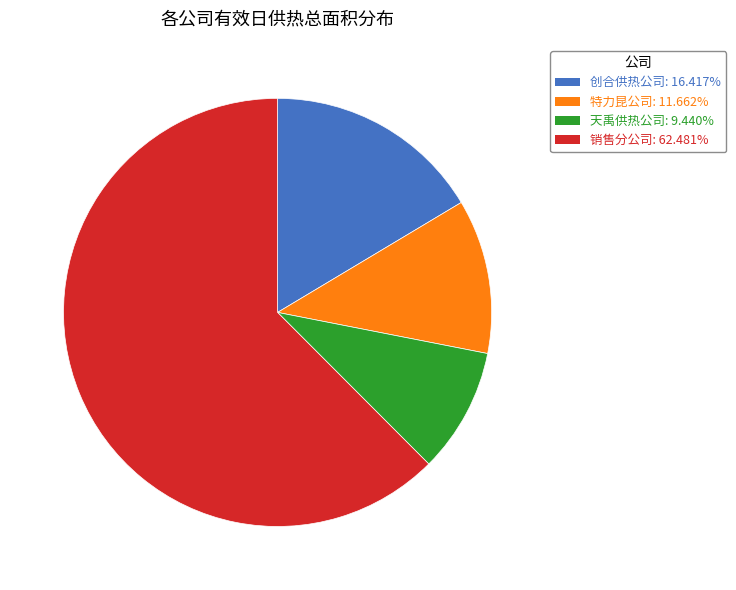

Is the sum of 天禹供热公司 and 特力昆公司 greater than half?

No